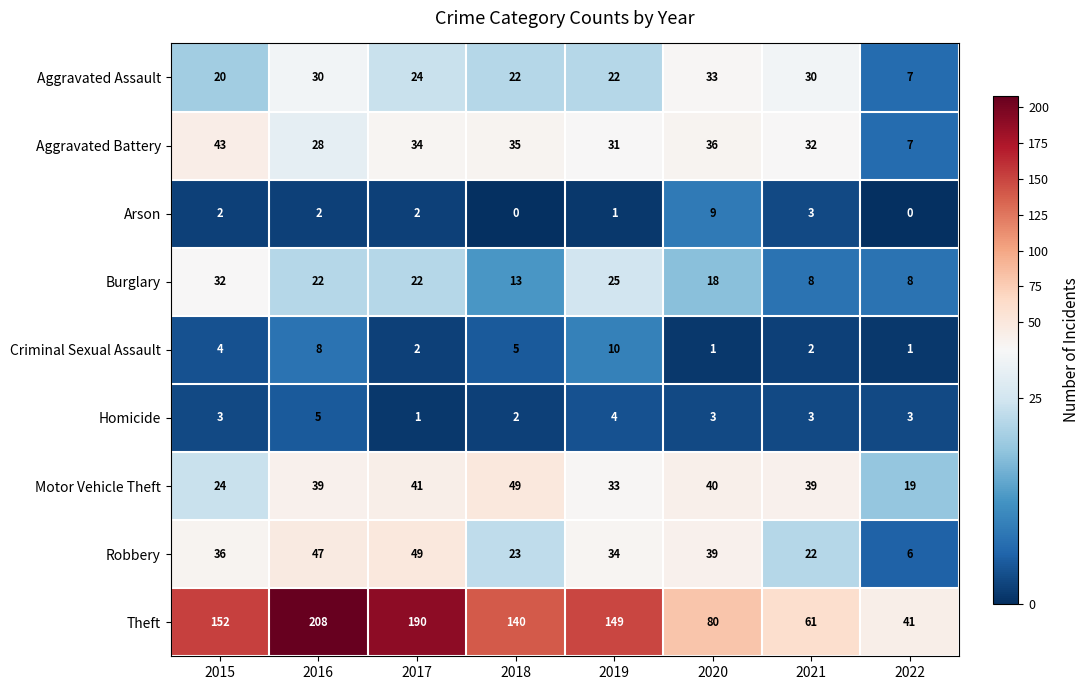

At which category is the sum across all series the highest?

2016